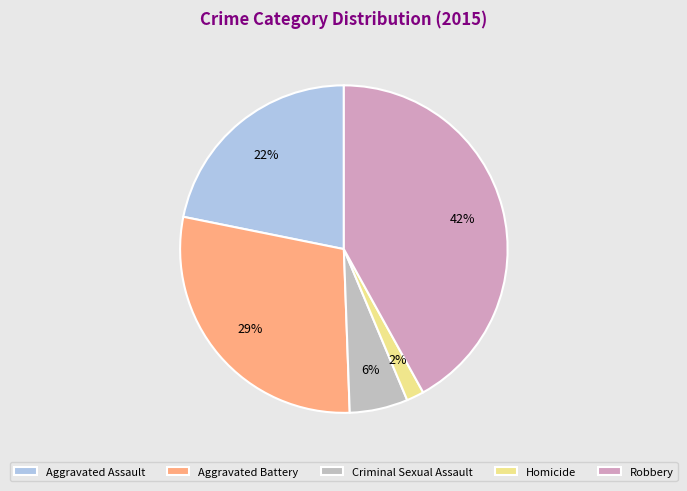

Rank the categories by value from lowest to highest.

Homicide, Criminal Sexual Assault, Aggravated Assault, Aggravated Battery, Robbery